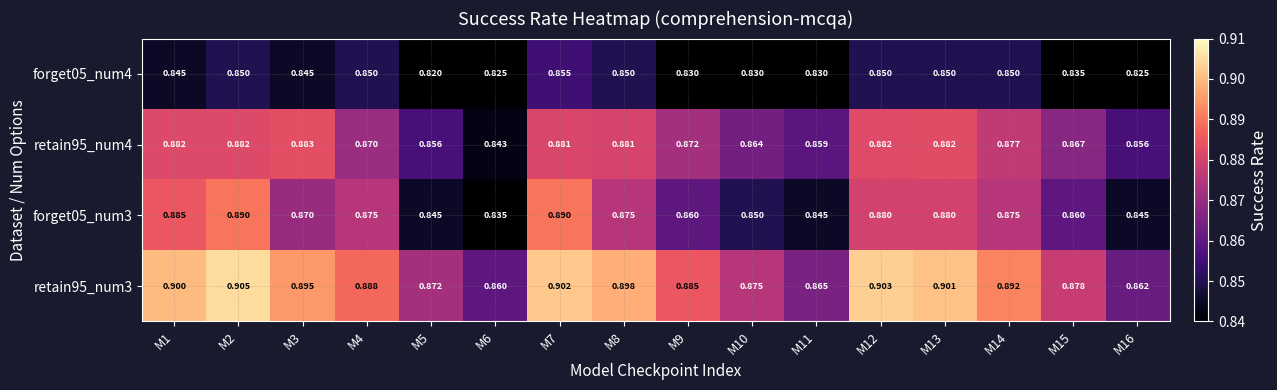

Is the value of forget05_num4 at M4 greater than the value of forget05_num3 at M7?

No